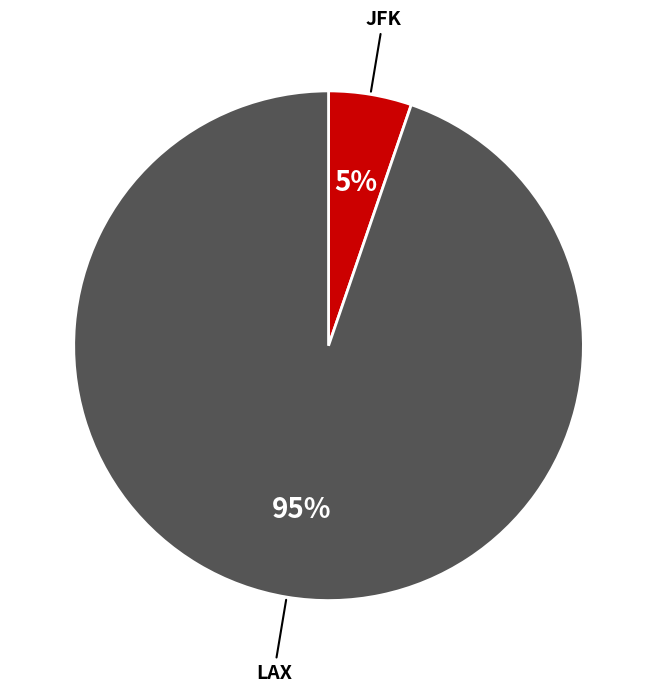

Between LAX and JFK, which is larger?

LAX